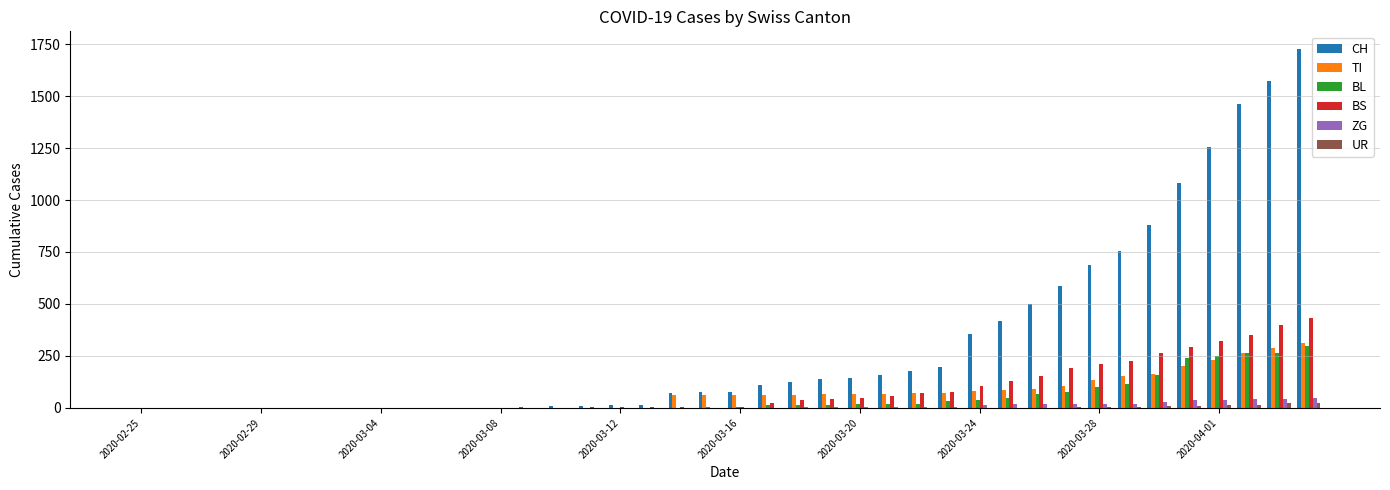

Does the chart contain stacked bars?

No